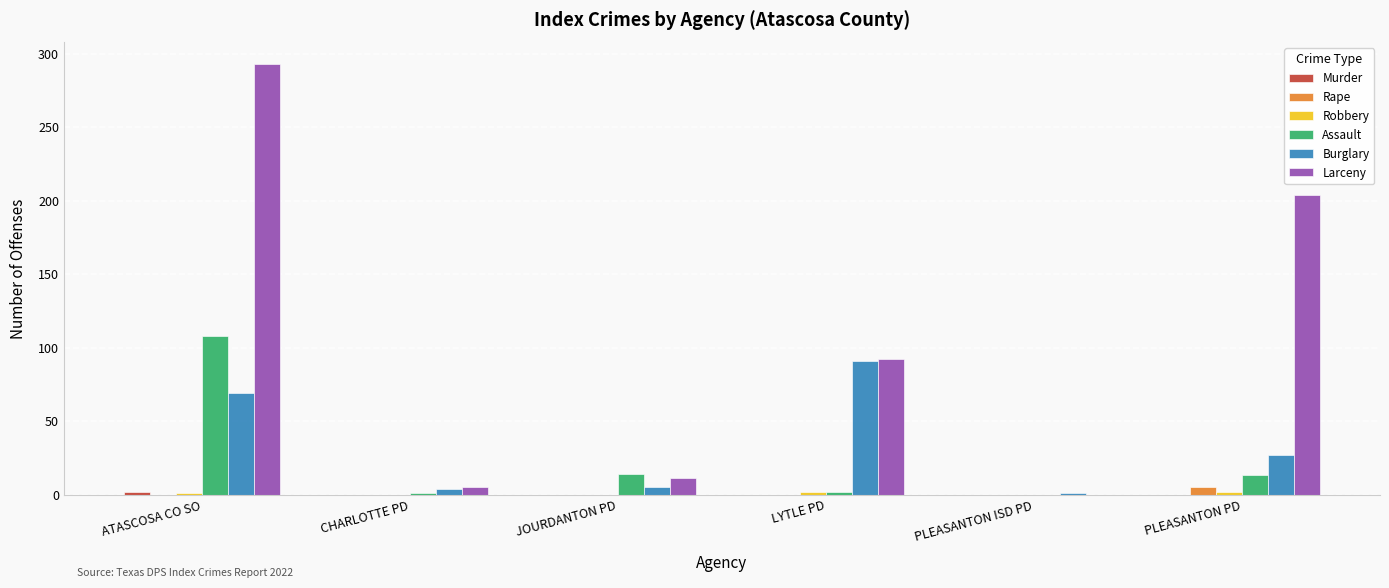

What is the sum of all Larceny values?

605